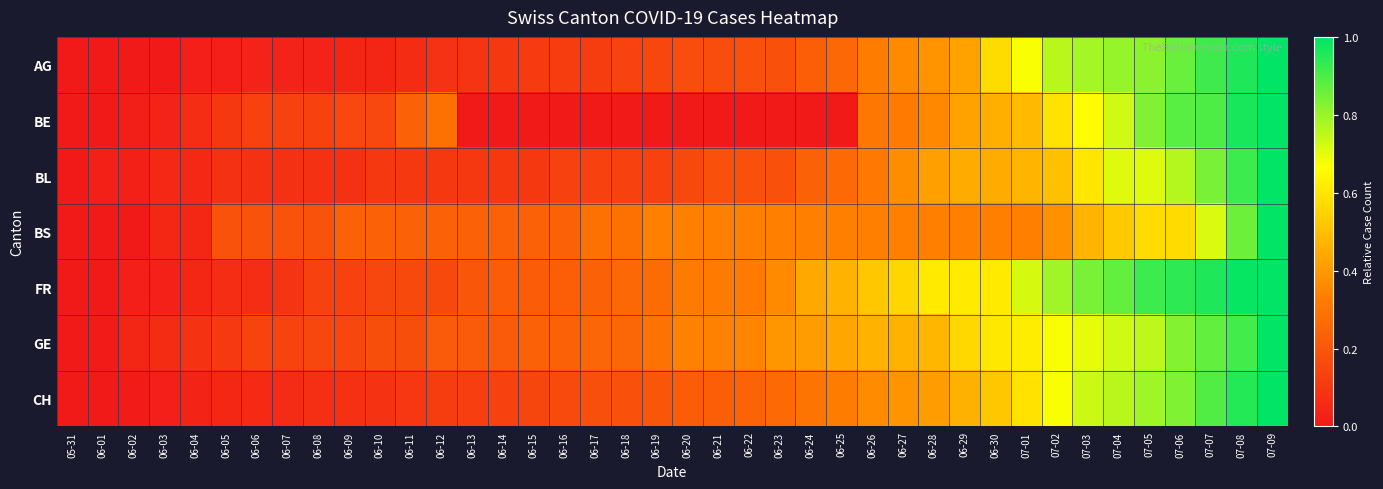

Which label corresponds to the smallest value in the chart?

05-31